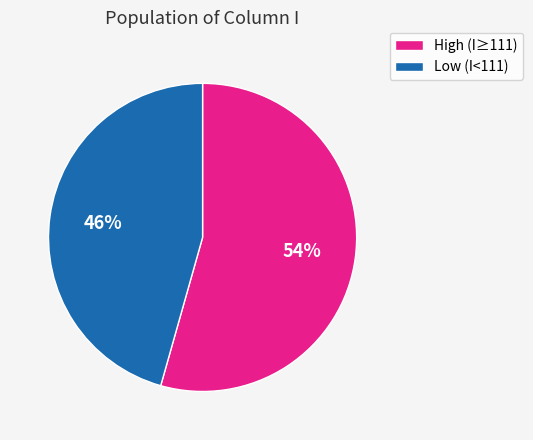

Does any single category account for the majority?

Yes